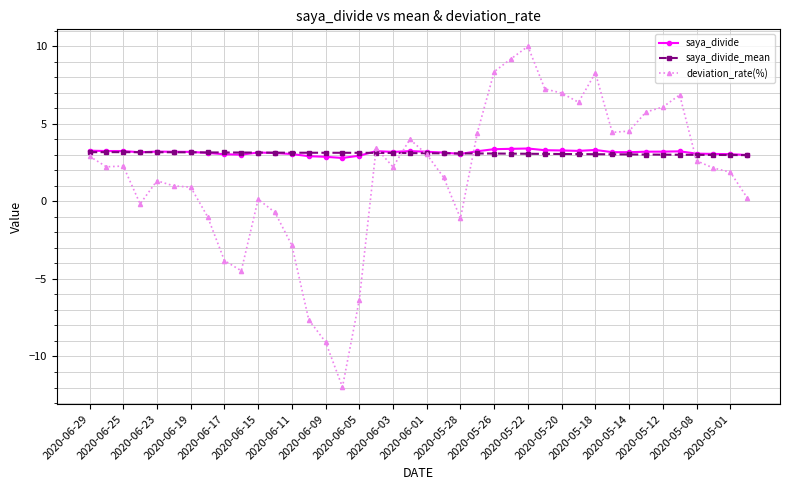

True or false: deviation_rate(%) and saya_divide_mean cross at least once.

True